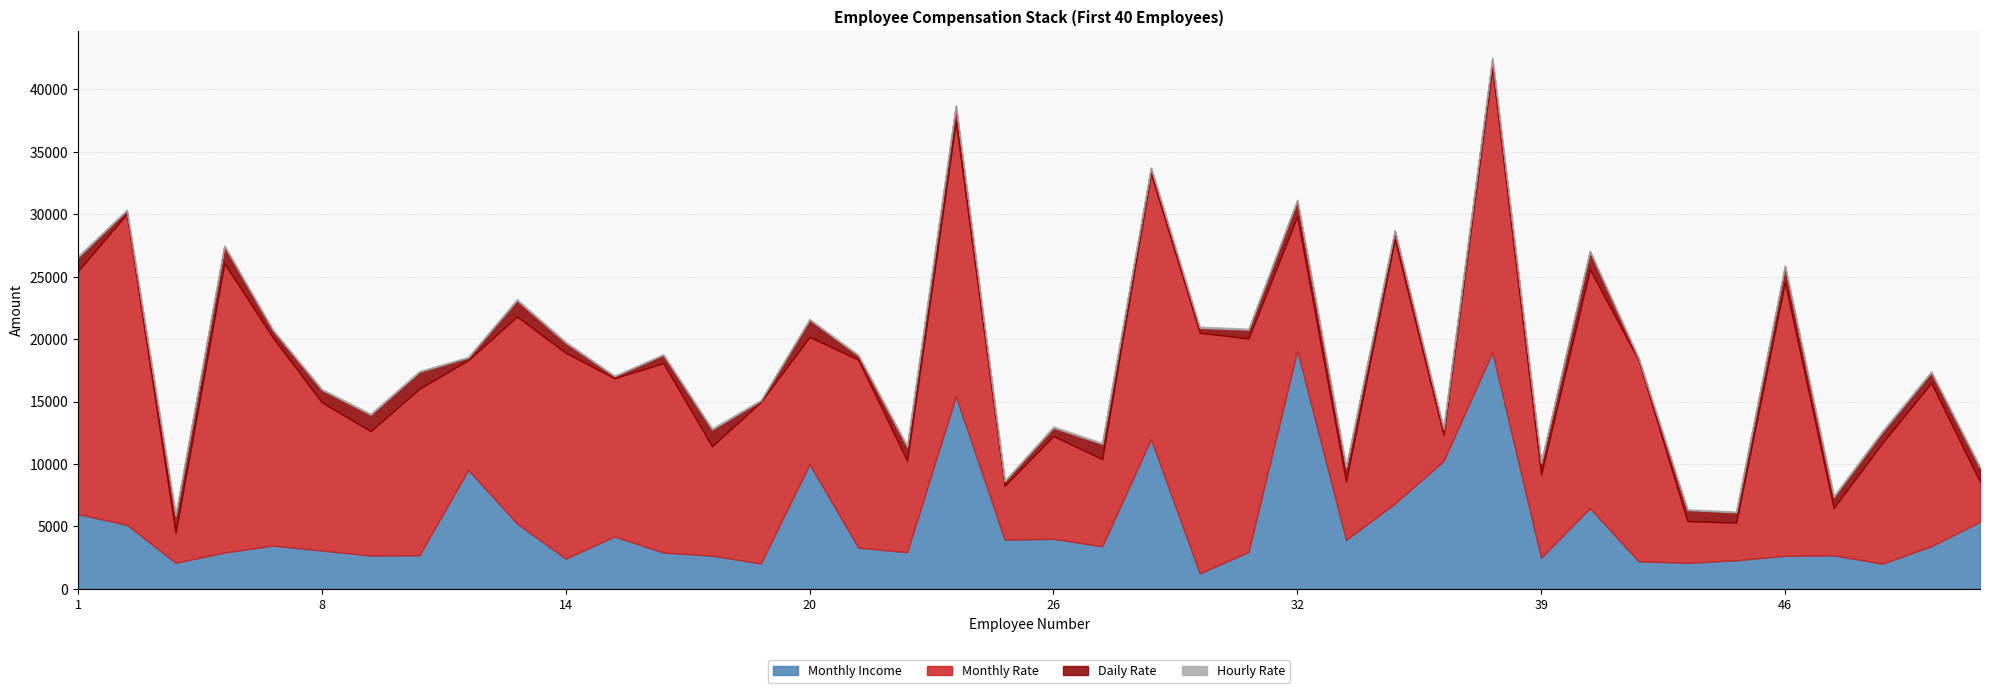

At which label is Hourly Rate closest to 64?

2